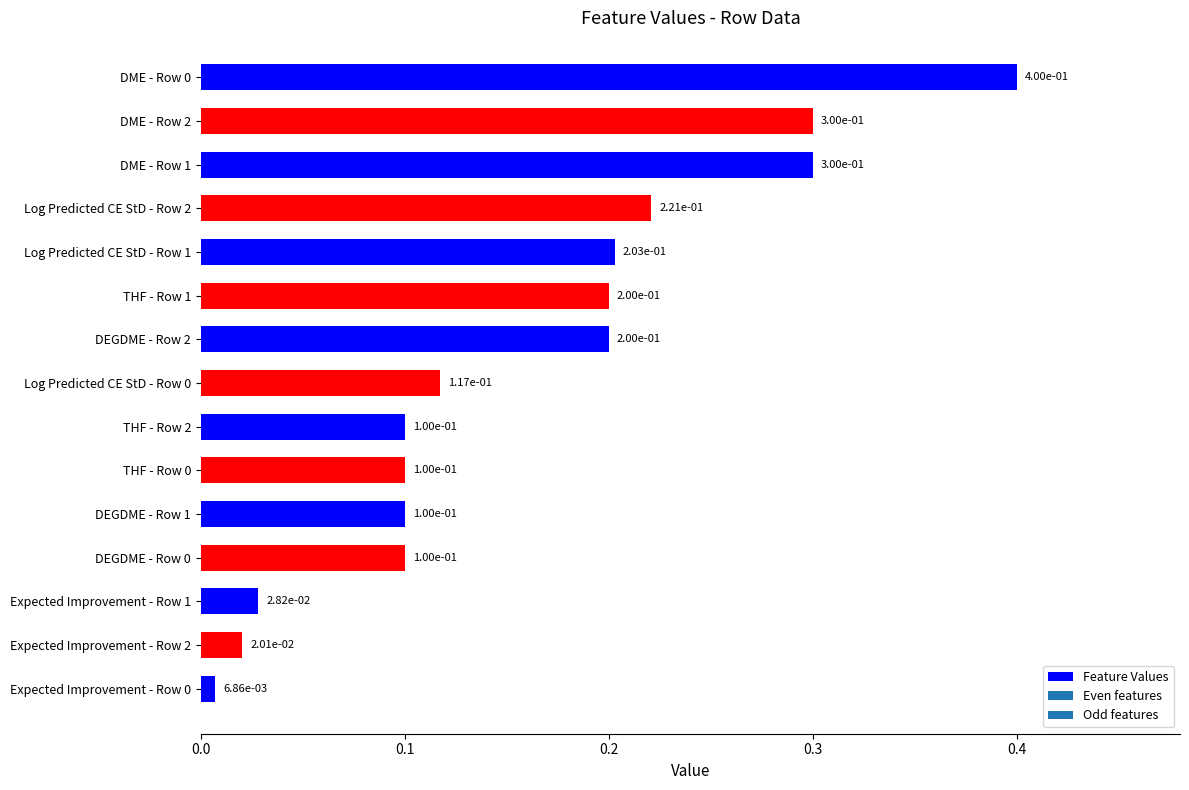

What is the difference between the maximum and minimum values?

0.4